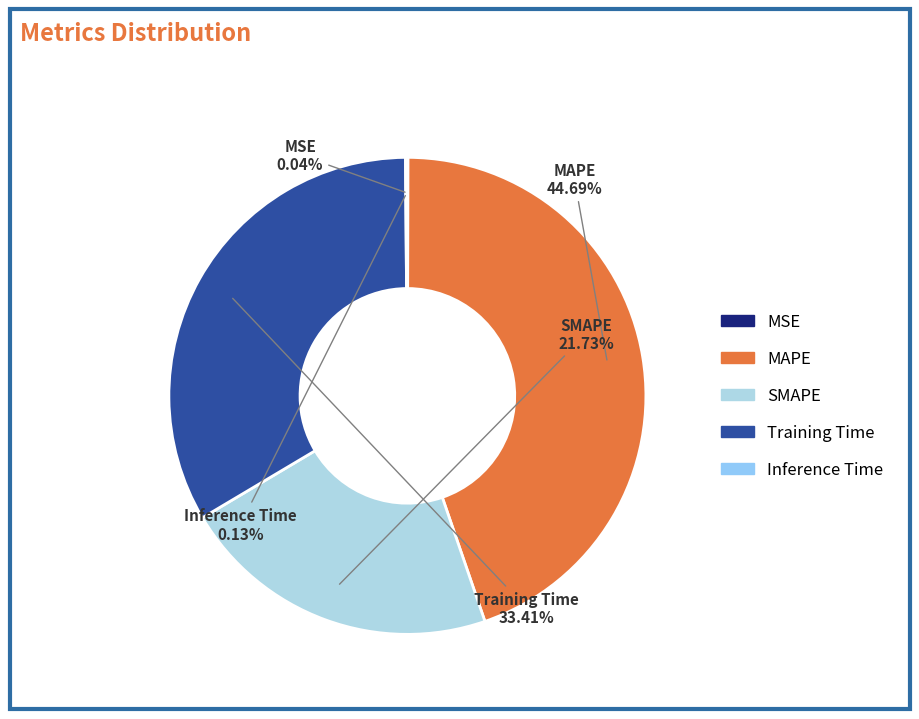

Is the sum of Training Time and MAPE greater than half?

Yes